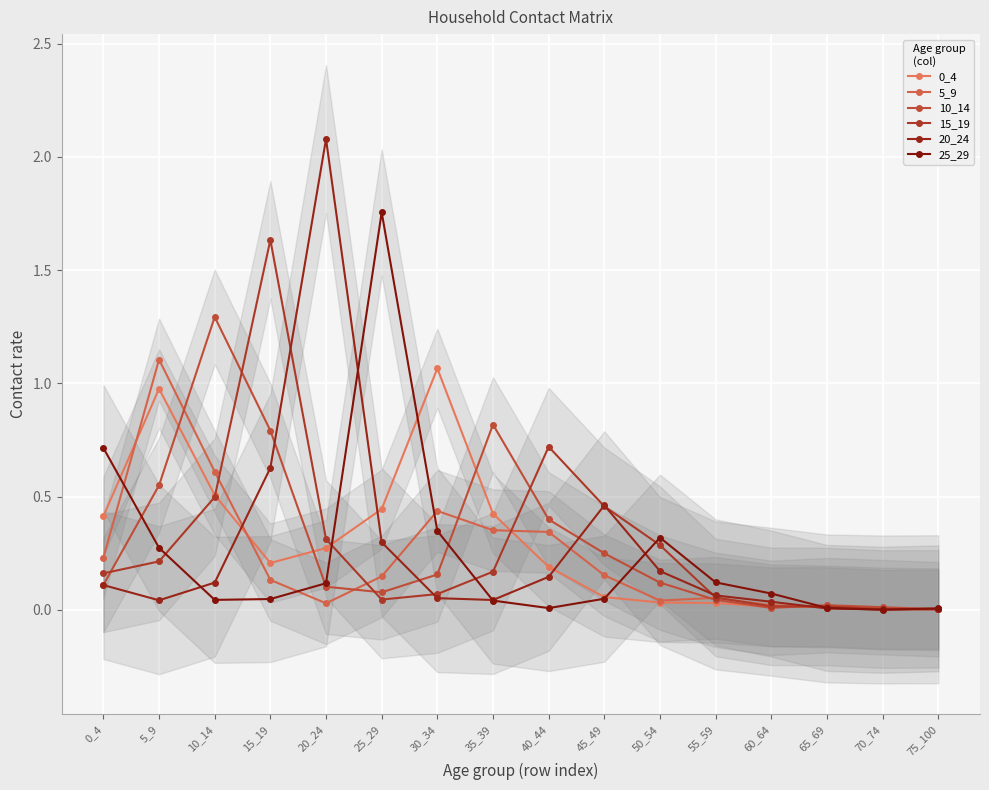

What is the difference between the maximum and second lowest values in the 15_19 series?

1.6